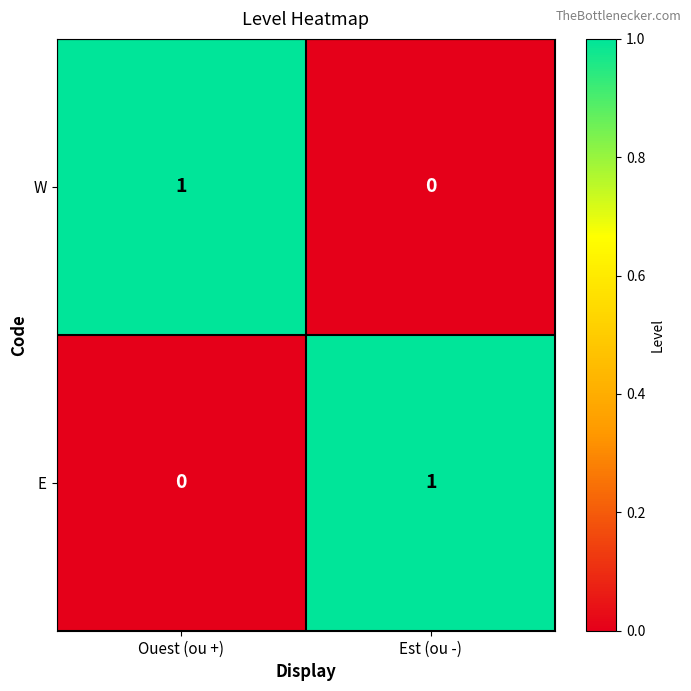

True or false: E has a value of 1 at Est (ou -).

True